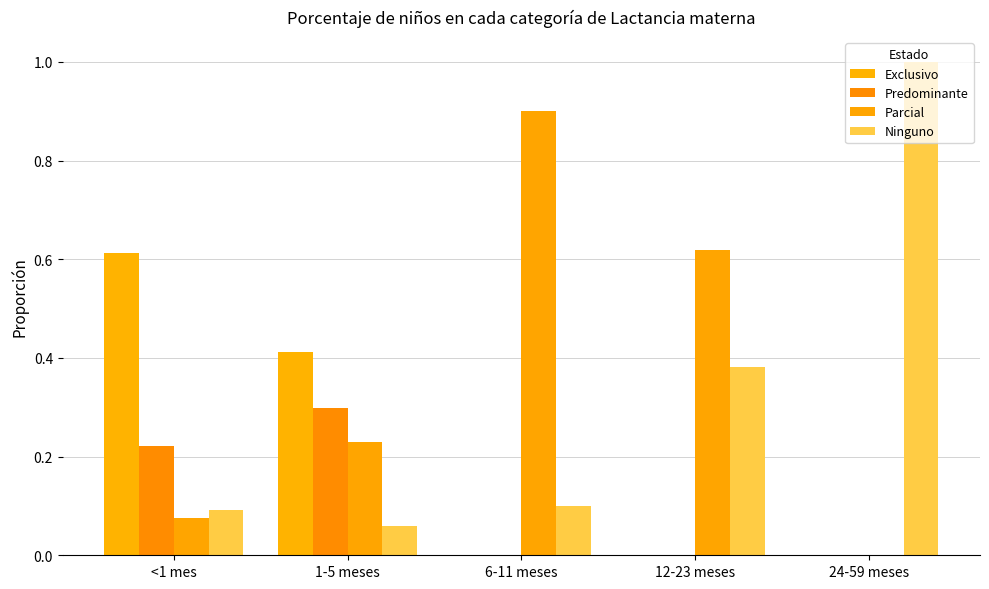

The value of Exclusivo at 1-5 meses is 0.2. True or false?

False